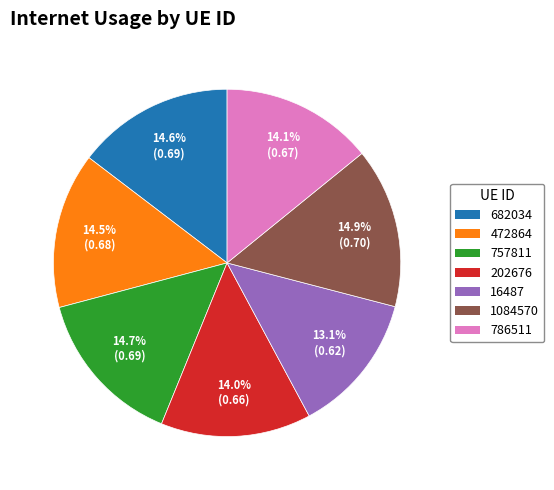

Which slice is the smallest?

16487